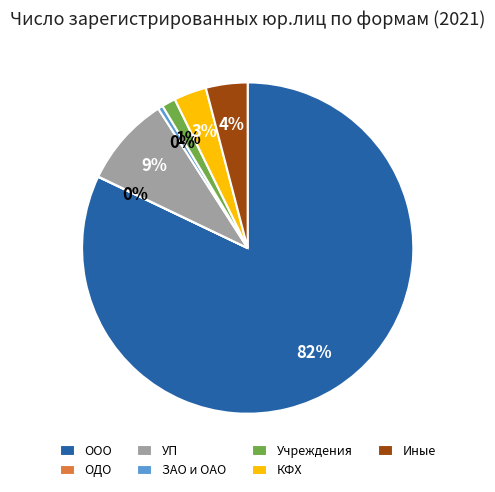

To the nearest percent, what is the average slice percentage?

14%